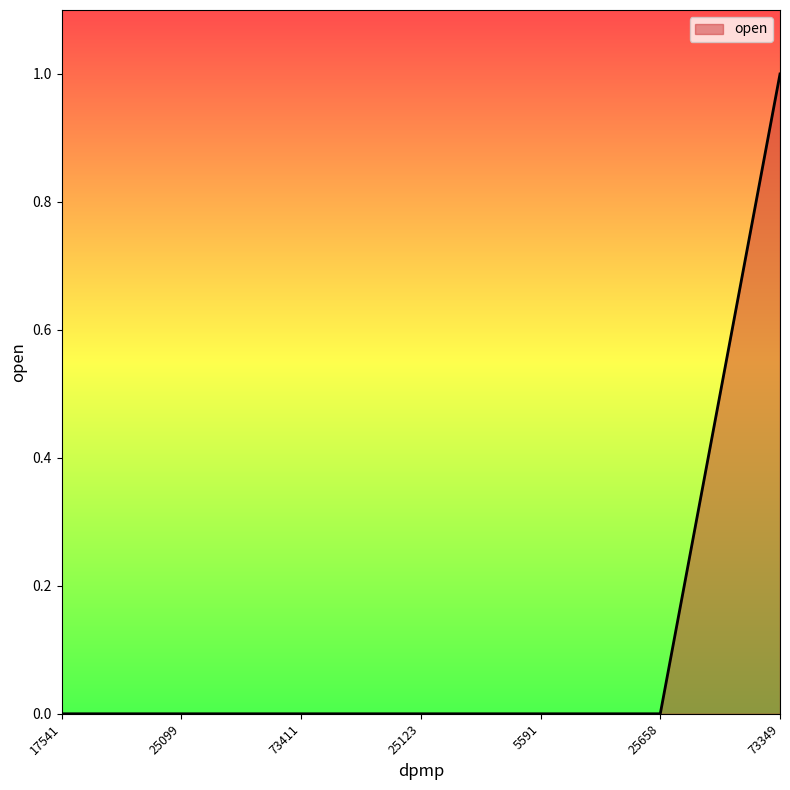

What position from the right is 17541?

7